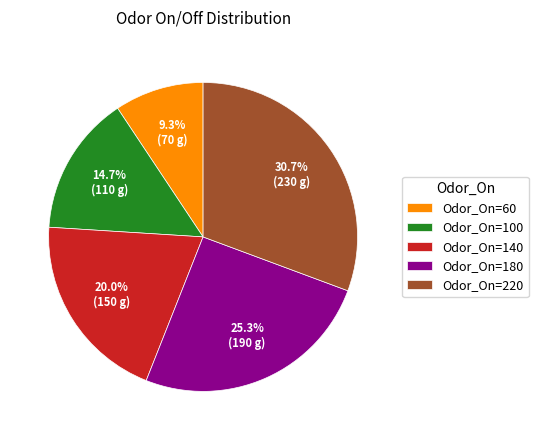

Between Odor_On=100 and Odor_On=140, which is larger?

Odor_On=140